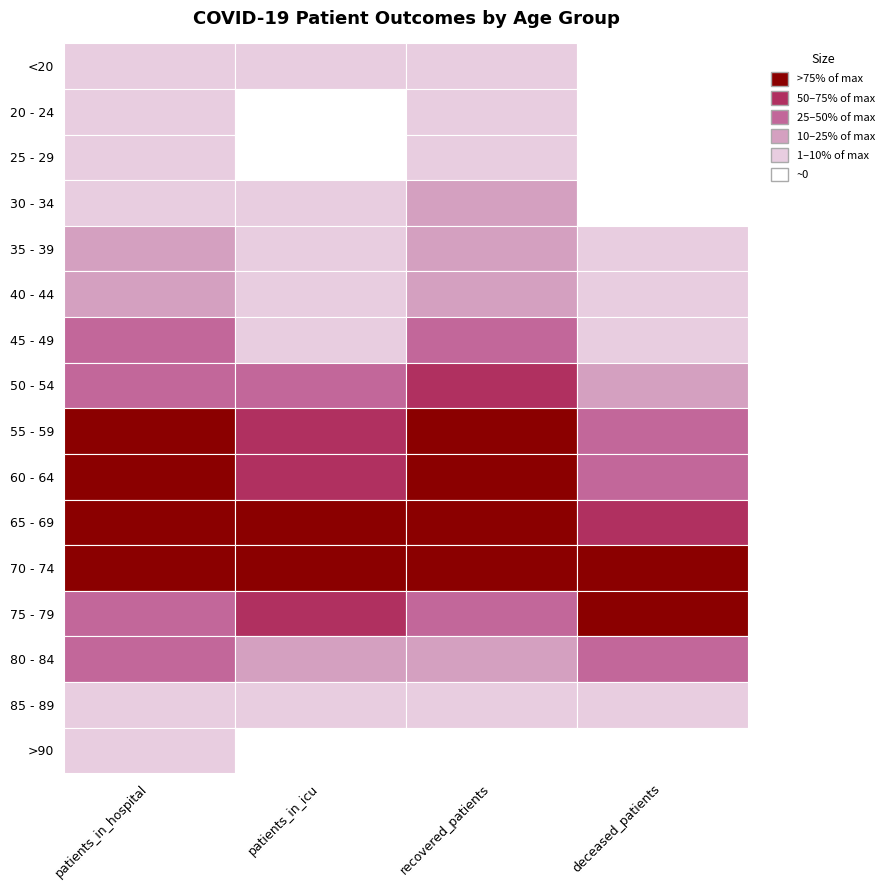

Rank the series by their maximum value, from lowest to highest.

>90, <20, 20 - 24, 85 - 89, 25 - 29, 35 - 39, 30 - 34, 40 - 44, 80 - 84, 45 - 49, 75 - 79, 50 - 54, 55 - 59, 65 - 69, 70 - 74, 60 - 64